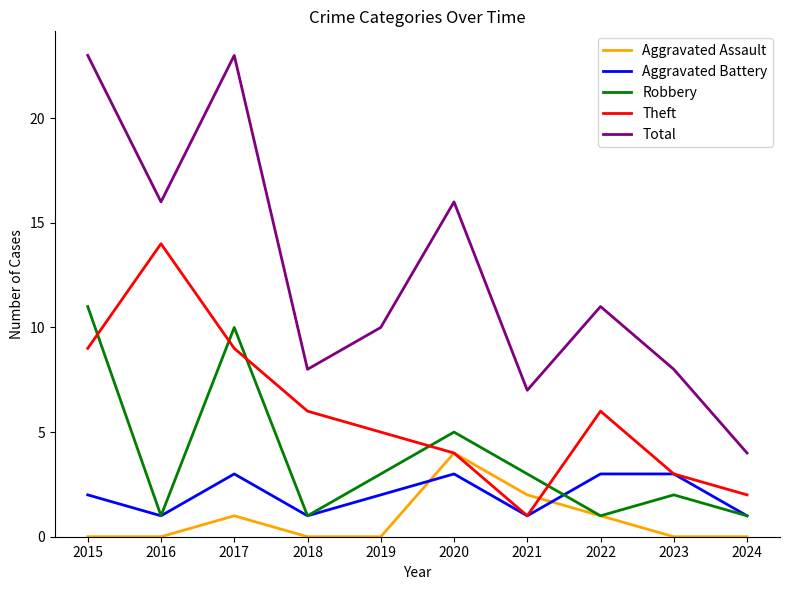

How many series are shown in this chart?

5